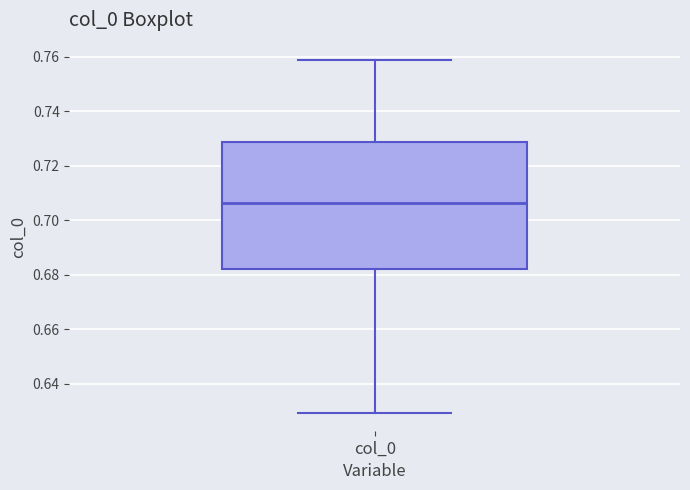

Read this box plot against the y-axis: the position of the median line, the range covered by the box, and the ends of both whiskers. The values are not printed on the chart, so give them approximately, as read against the axis.

median 0.706, box 0.682 to 0.728, whiskers 0.630 to 0.758